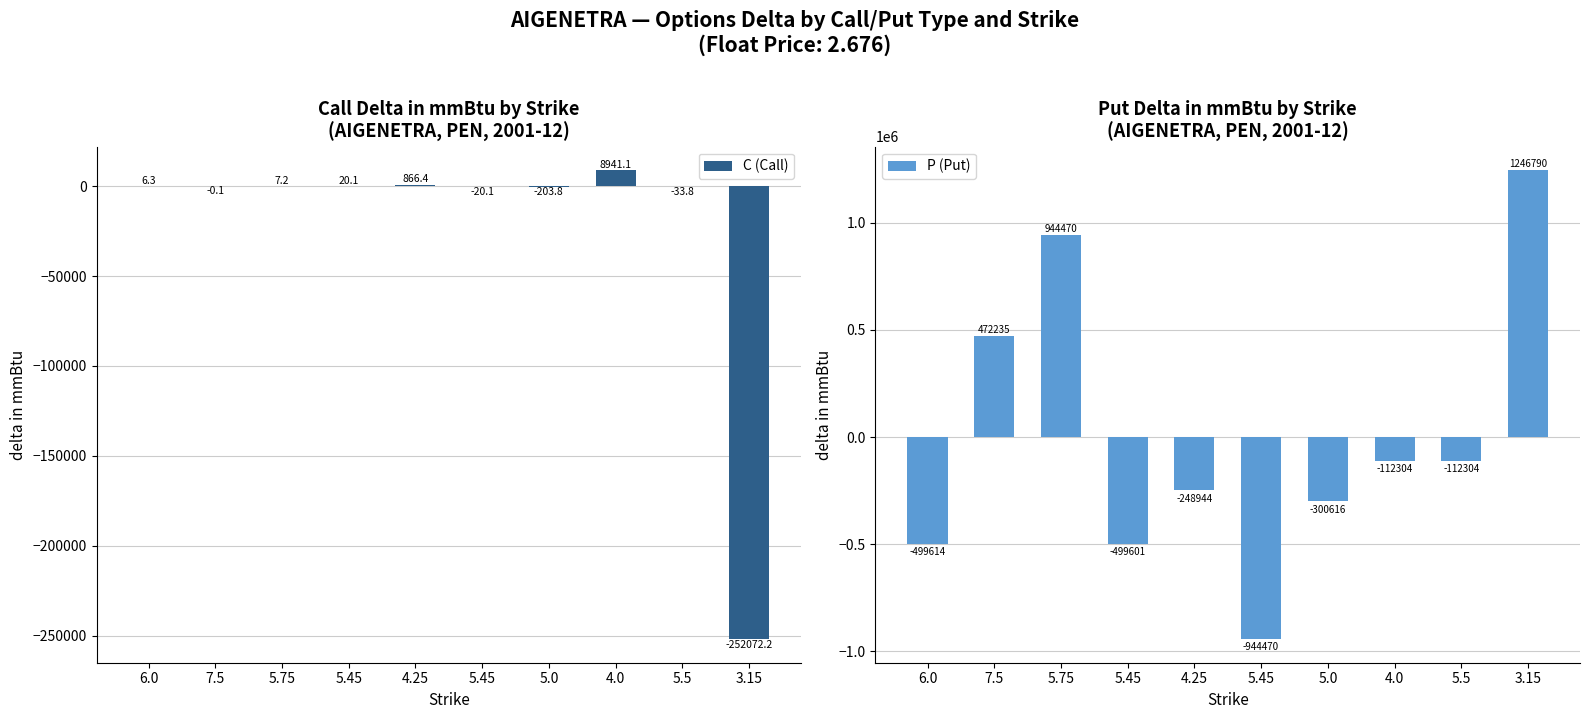

How many data points in P (Put) are less than -112303?

7